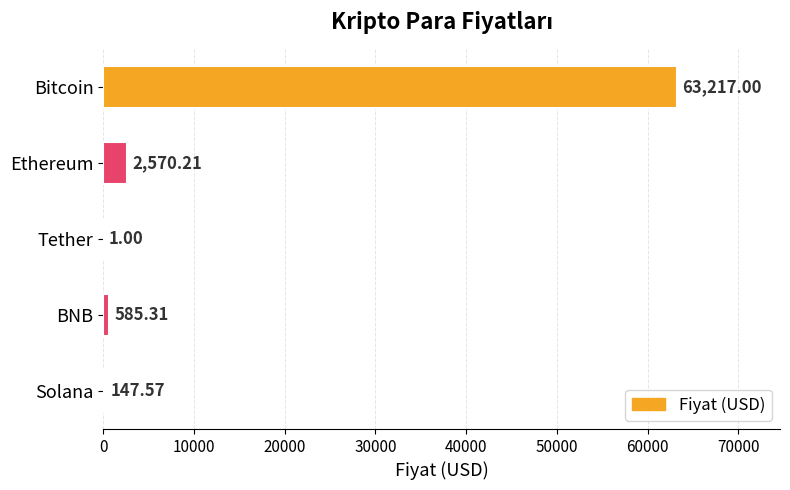

What is the change in value from Bitcoin to Ethereum?

-60646.8